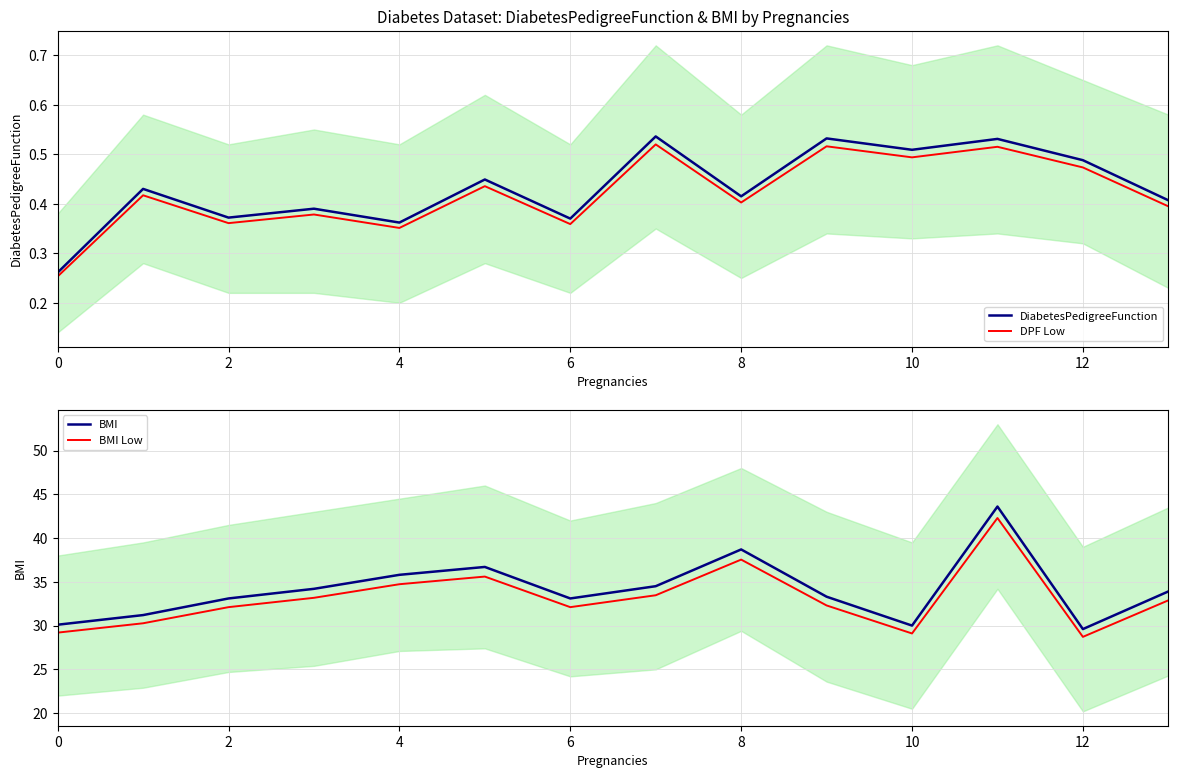

Is it true that DiabetesPedigreeFunction equals 0.8 at 12?

False